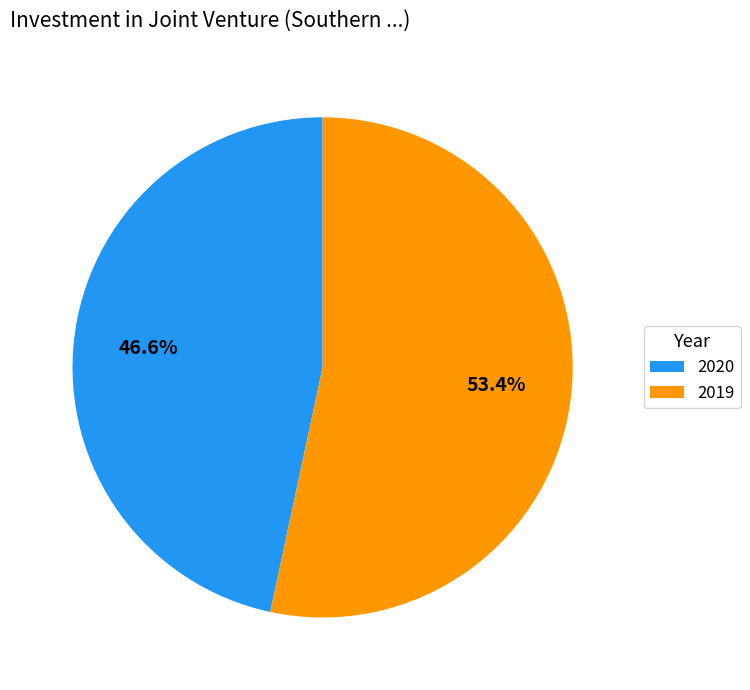

How many segments does this pie chart have?

2